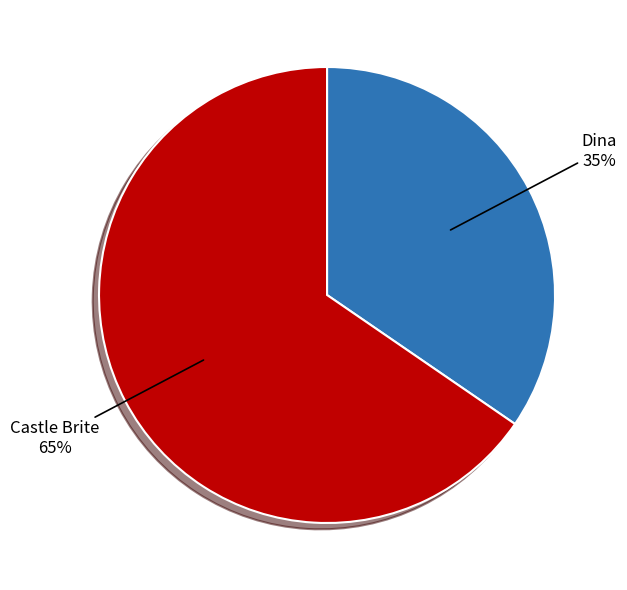

What percentage is the Castle Brite slice, to the nearest percent?

65%